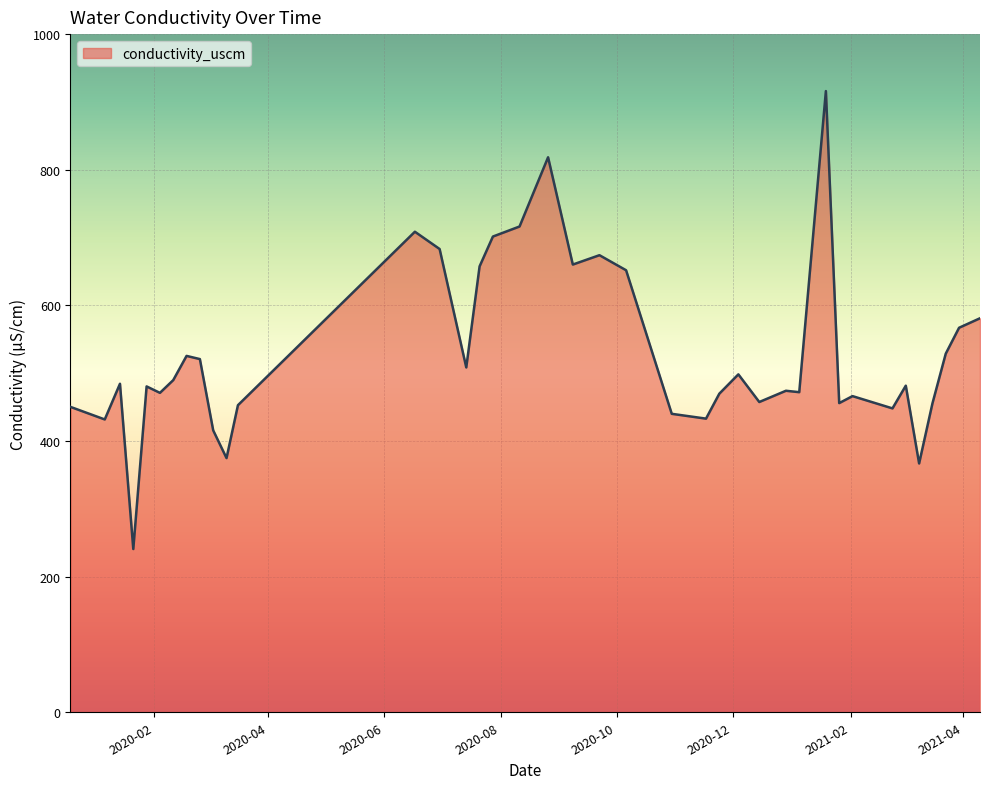

How many values are below 481?

19